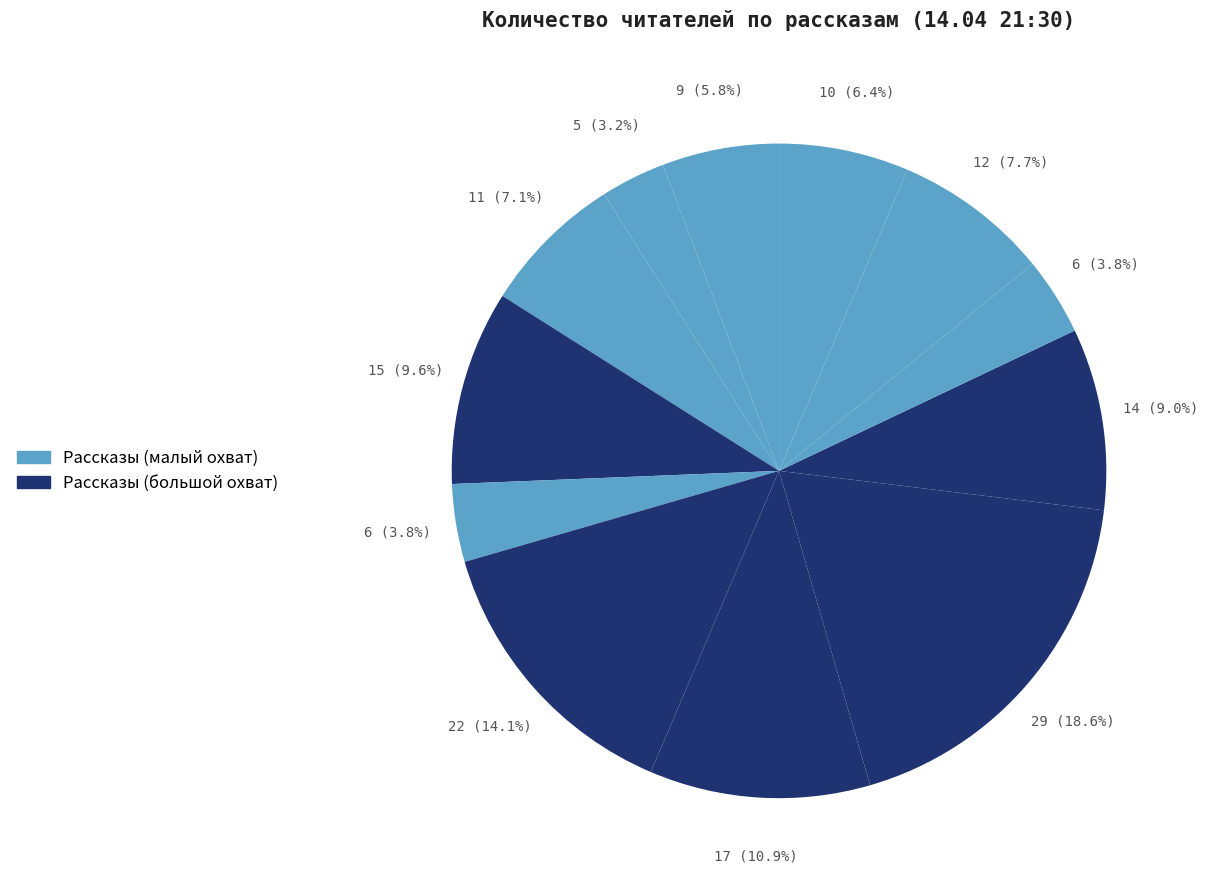

How many segments does this pie chart have?

12